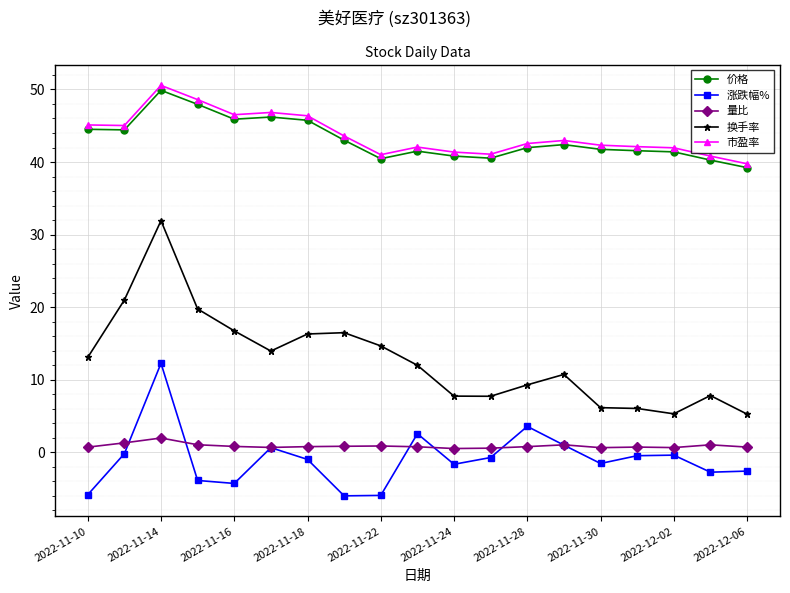

How many lines are shown in the chart?

5